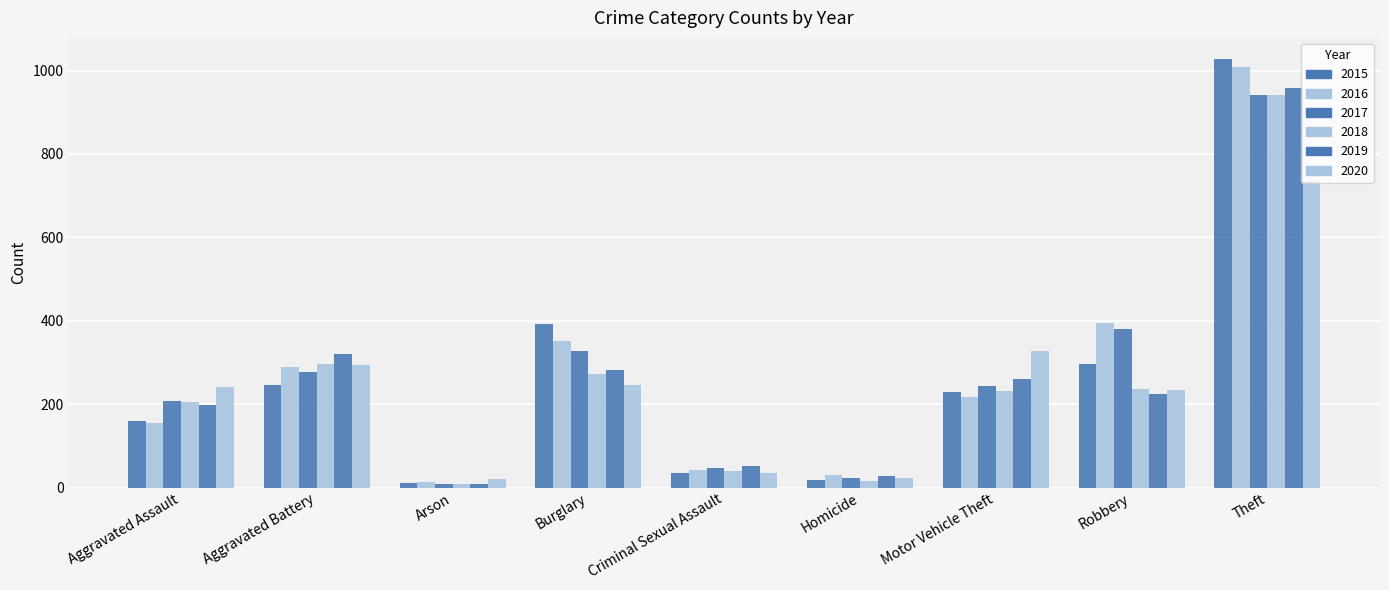

What is the difference between the second highest and second lowest values in the 2016 series?

365